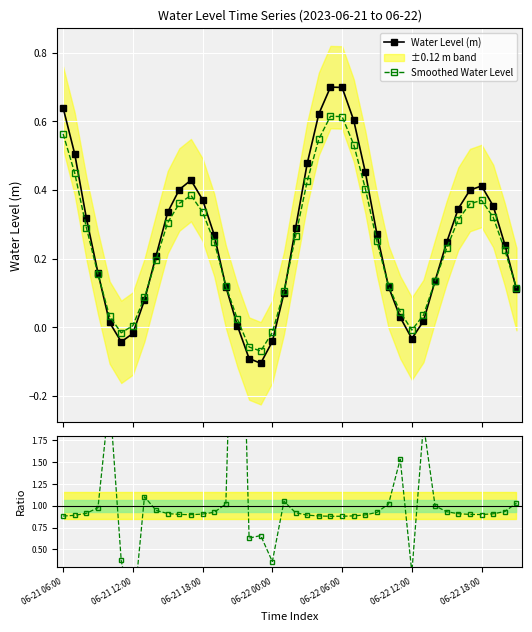

Count the number of categories in the chart.

40